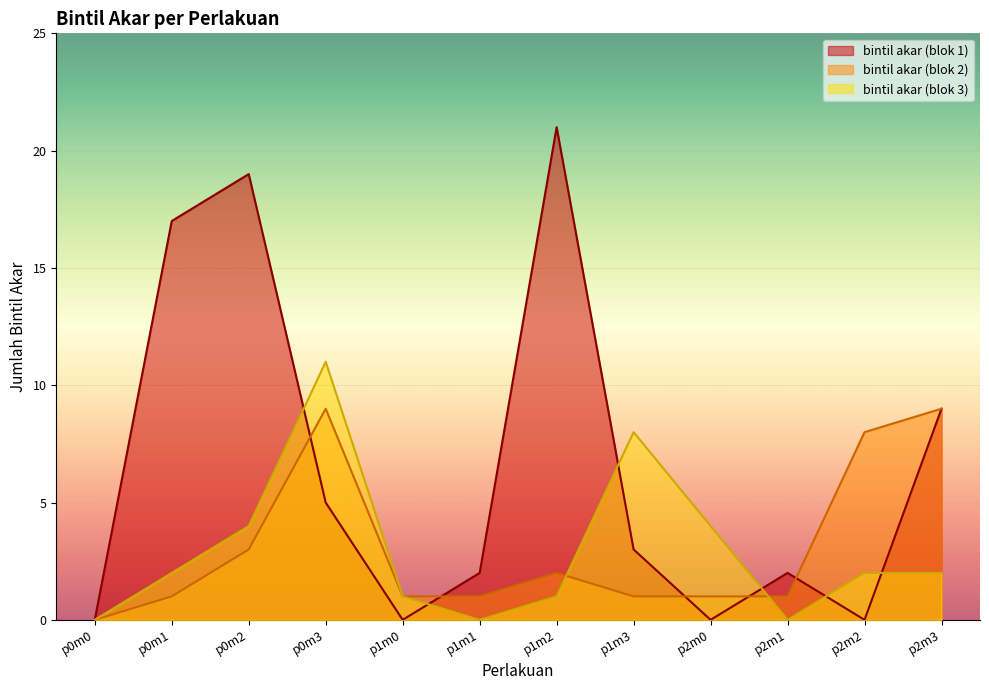

Is the value of bintil akar (blok 3) at p0m1 greater than the value of bintil akar (blok 2) at p1m0?

Yes